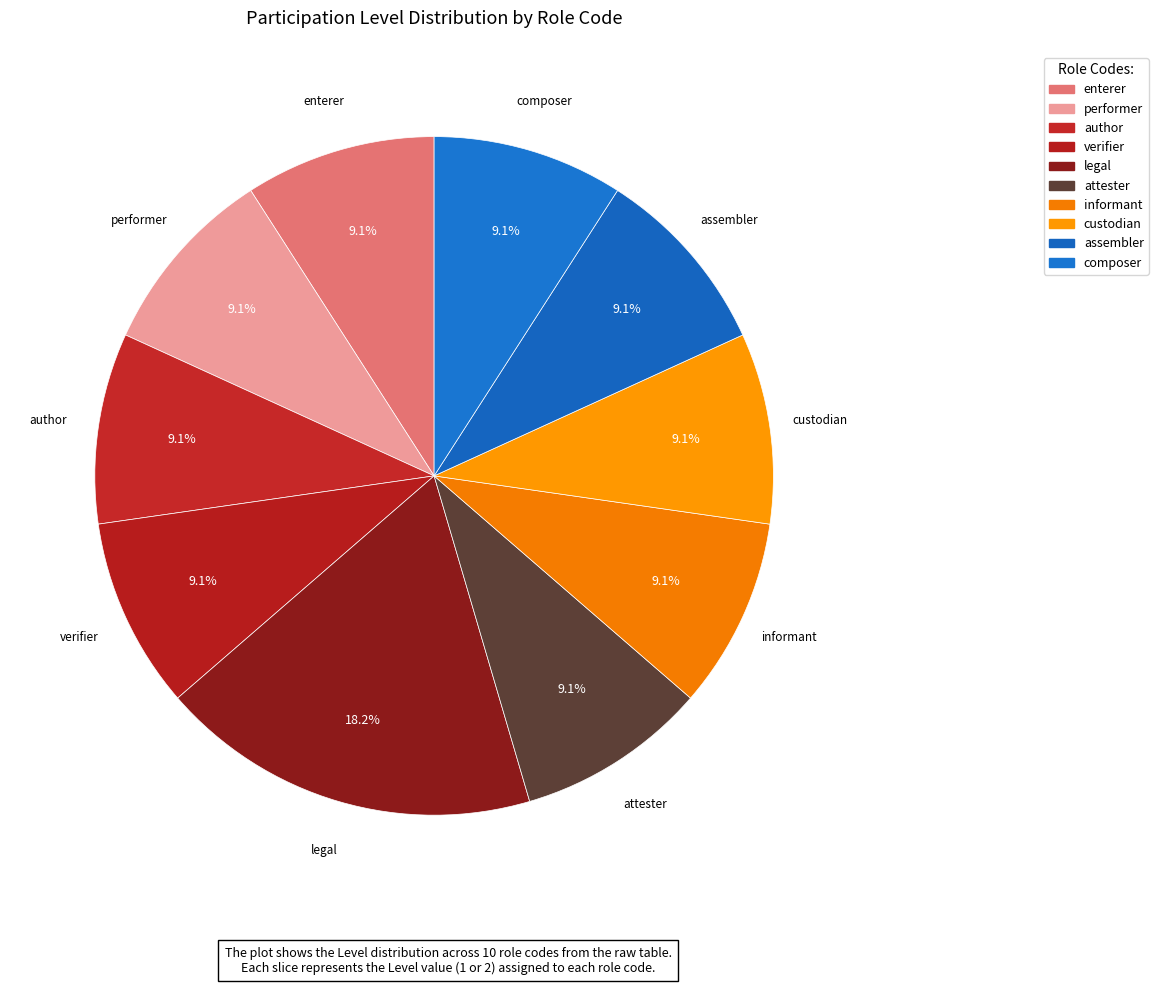

Combined, do legal and verifier account for over 50%?

No